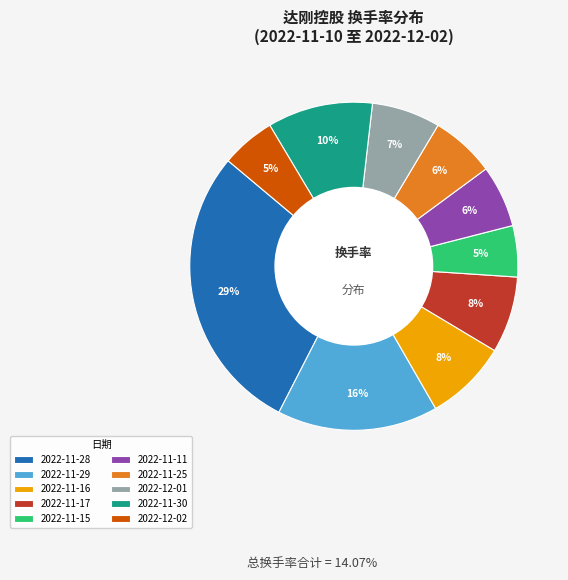

Does 2022-11-28 represent more than half of the total?

No